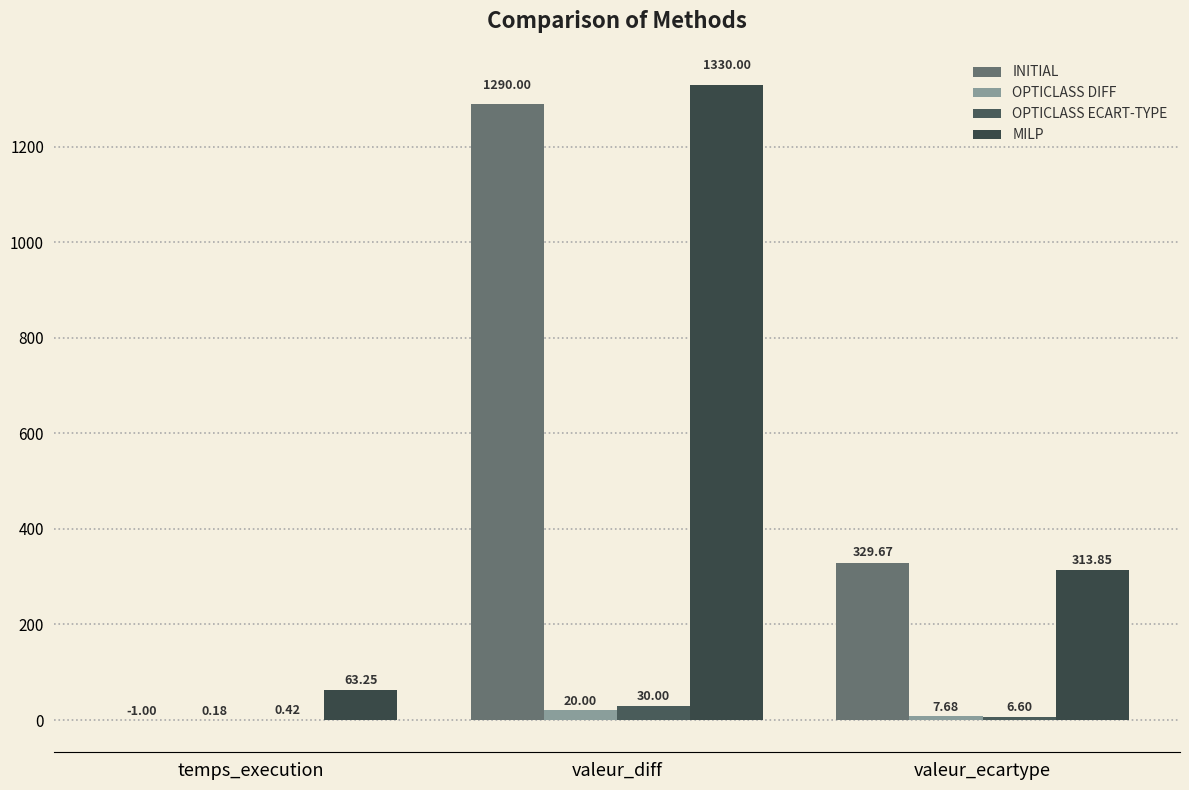

What is the label of the 2nd bar from the right?

valeur_diff